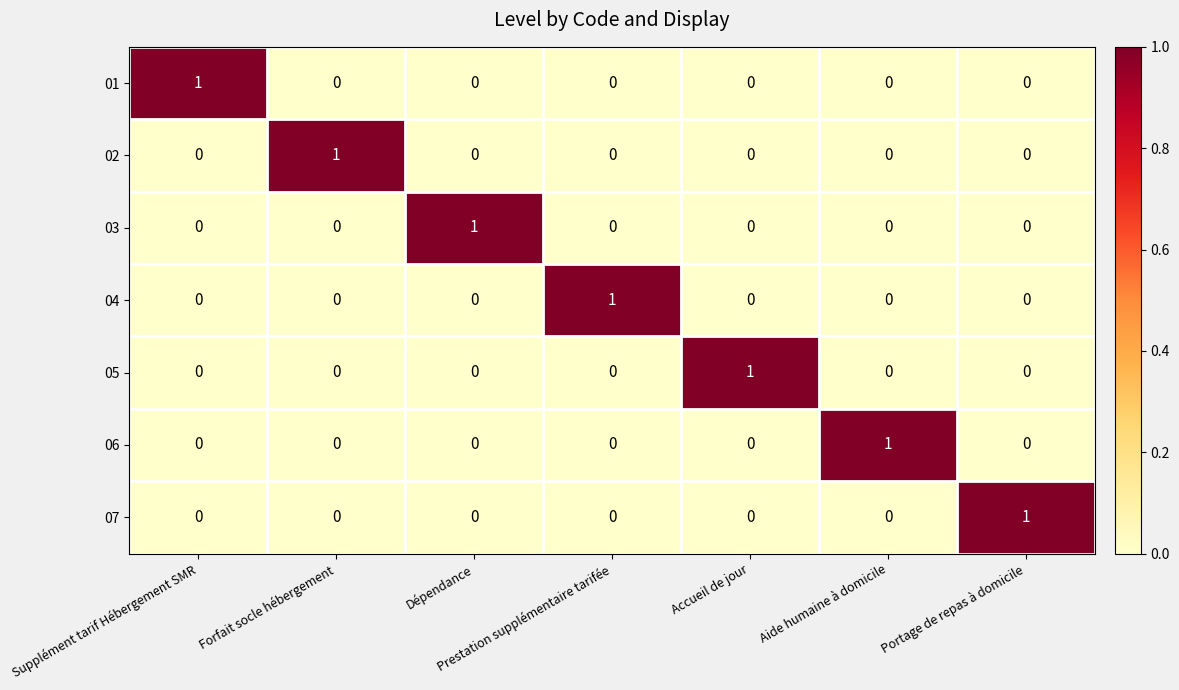

How many categories are shown in the chart?

7